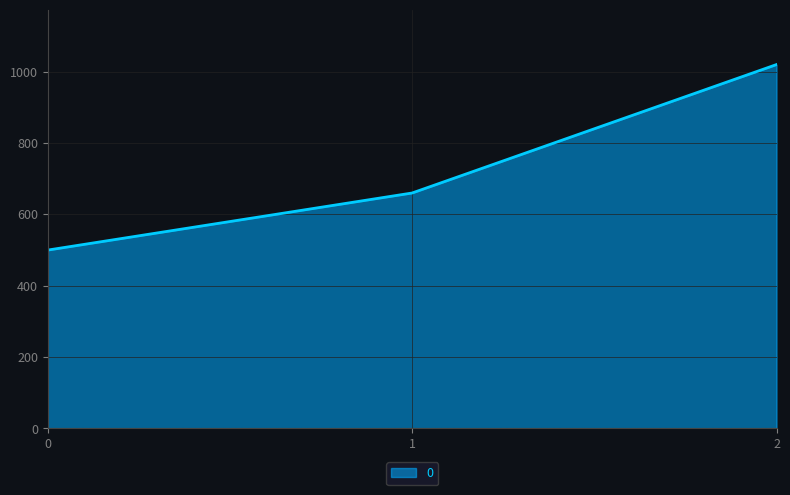

Reading right to left, what are all the values shown in this chart?

2=1020	1=660	0=500